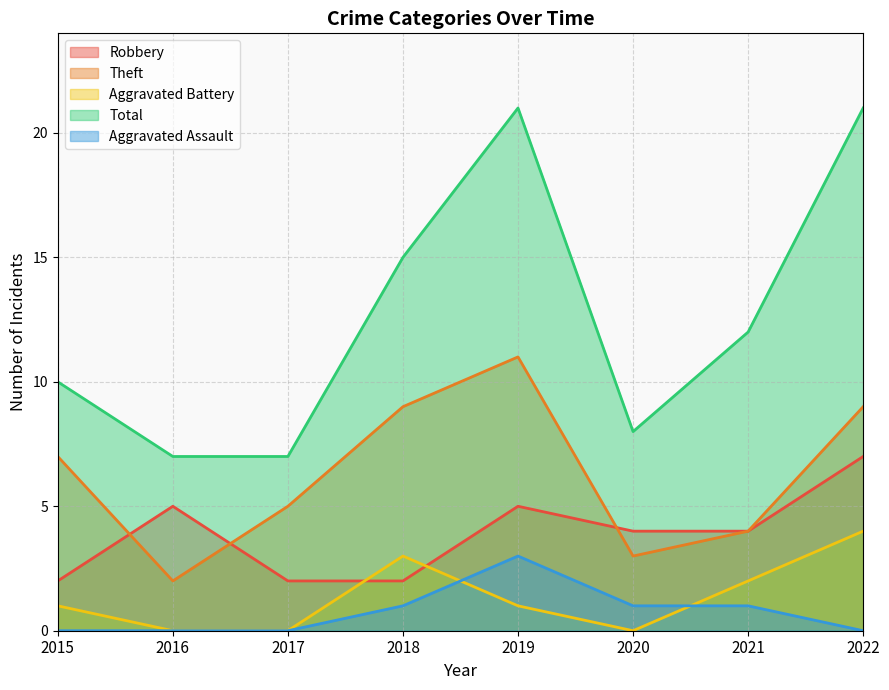

What is the average value of the Theft series?

6